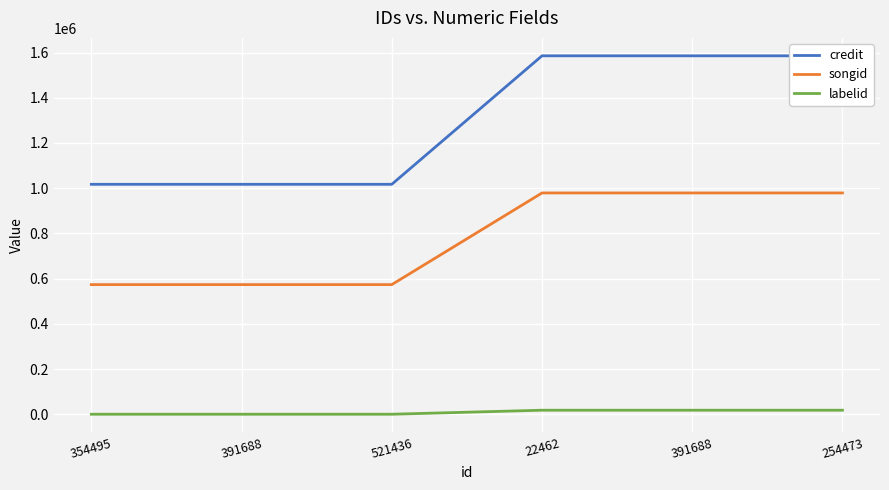

Does the chart display data point markers on the line(s)?

No